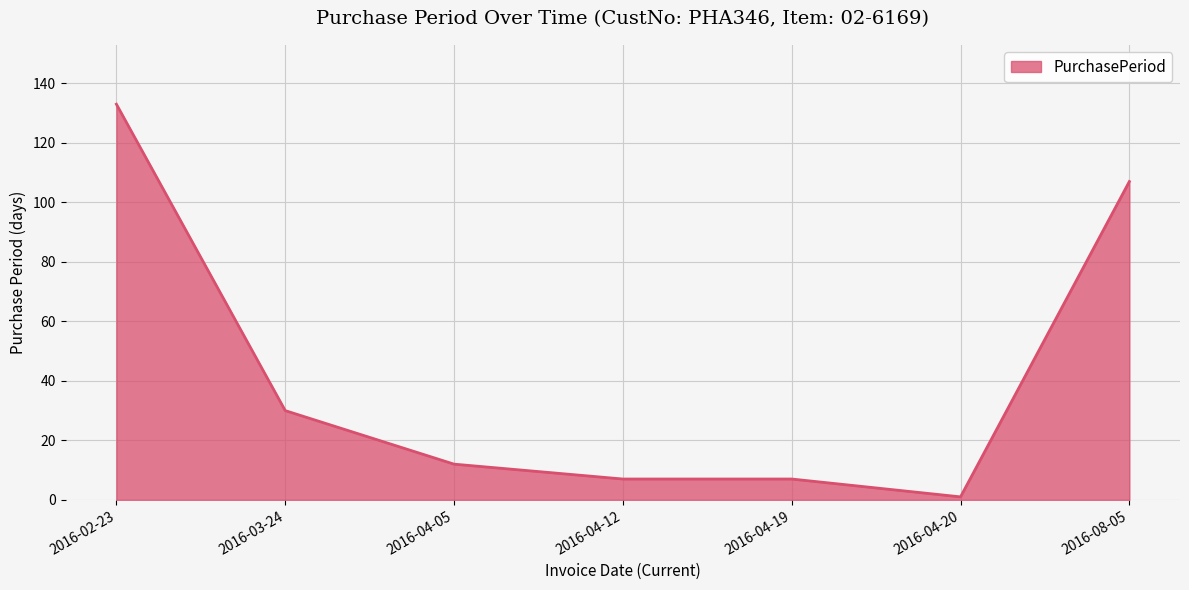

What is the change in value from 2016-04-12 to 2016-08-05?

+100